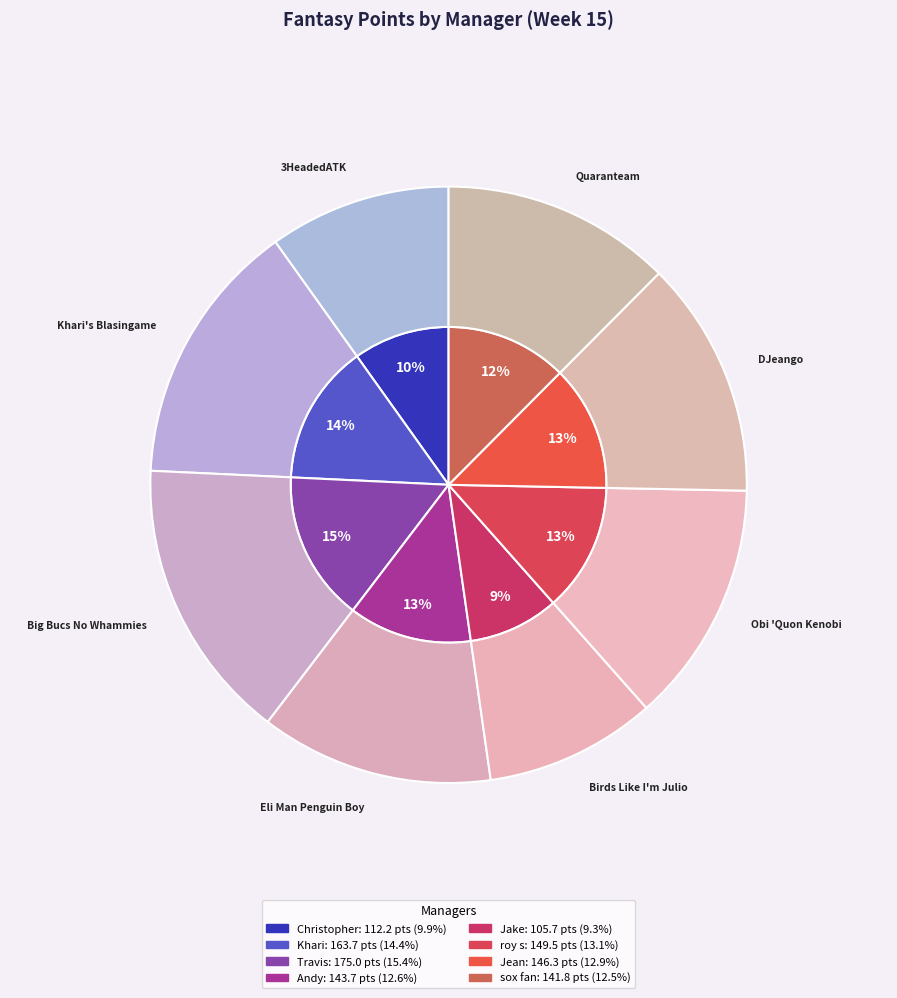

Does any single category account for the majority?

No